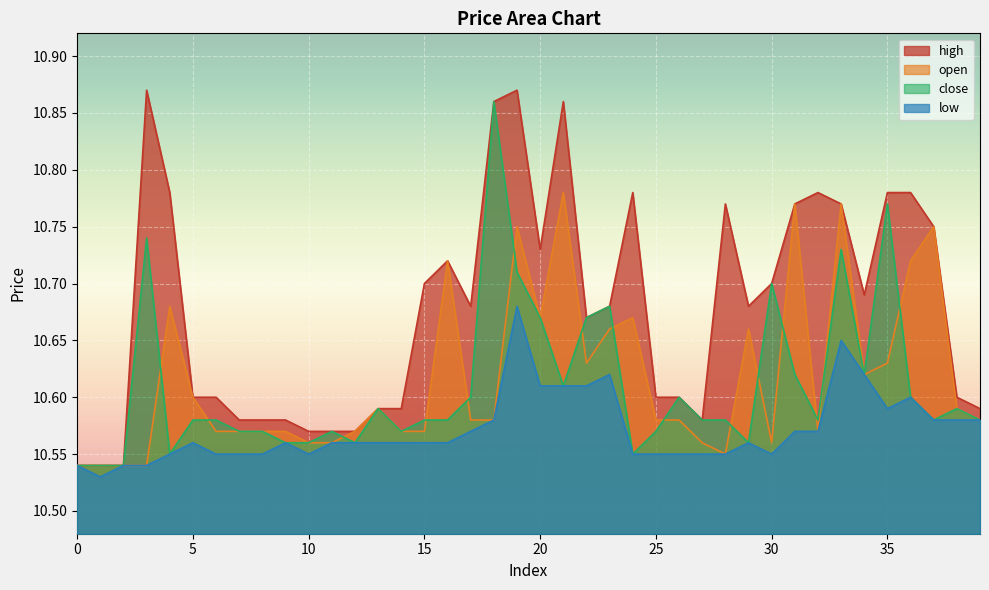

Rank the categories by close value from highest to lowest.

18, 35, 3, 33, 19, 30, 23, 20, 22, 31, 34, 21, 17, 26, 36, 13, 38, 5, 6, 15, 16, 27, 28, 32, 37, 39, 7, 8, 11, 14, 25, 9, 10, 12, 29, 4, 24, 0, 1, 2